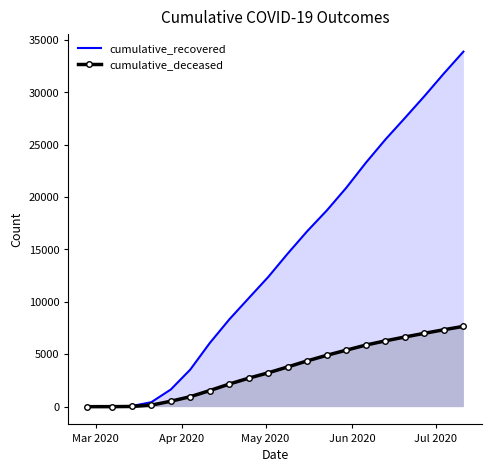

How many data points does each series have?

20